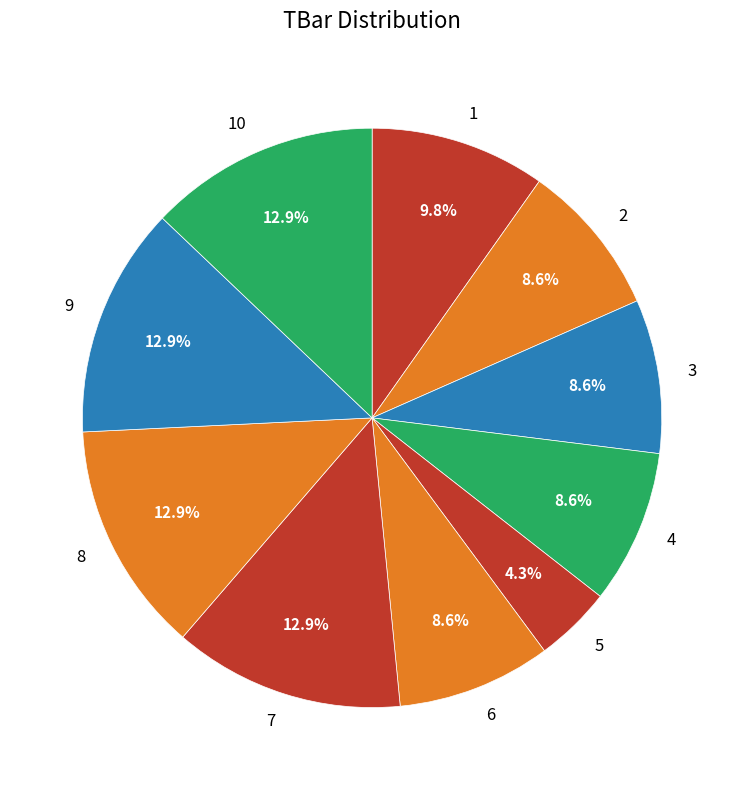

Which category has the smallest portion of the pie?

5